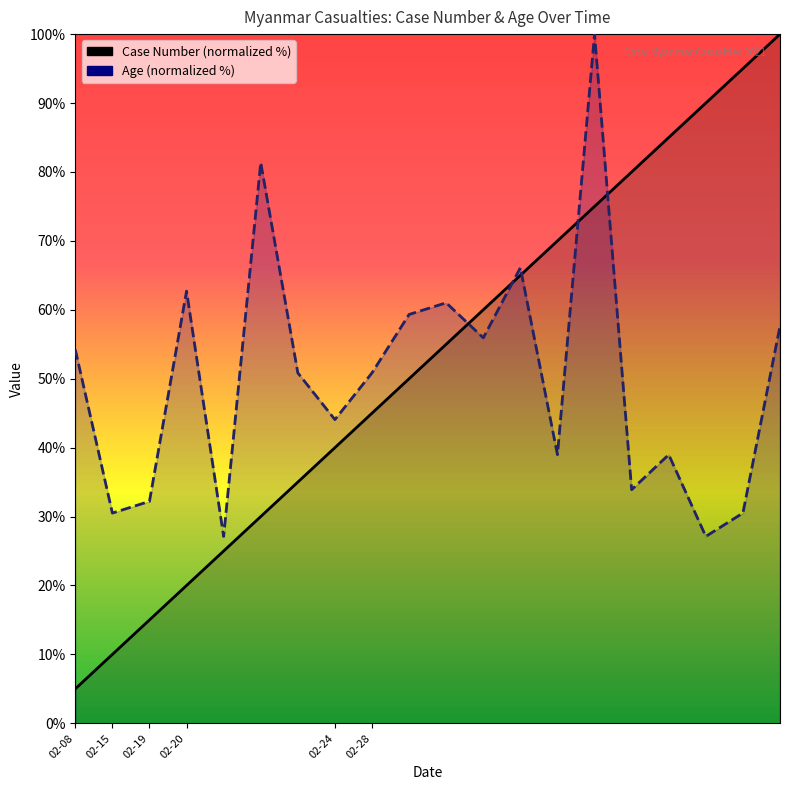

Rank the series by their maximum value, from lowest to highest.

Case Number, Age